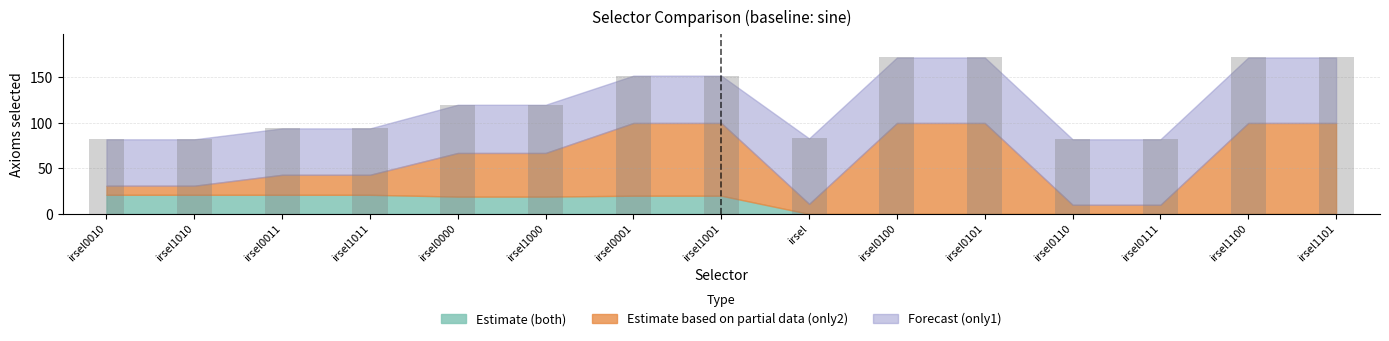

What position from the right is irsel0100?

6